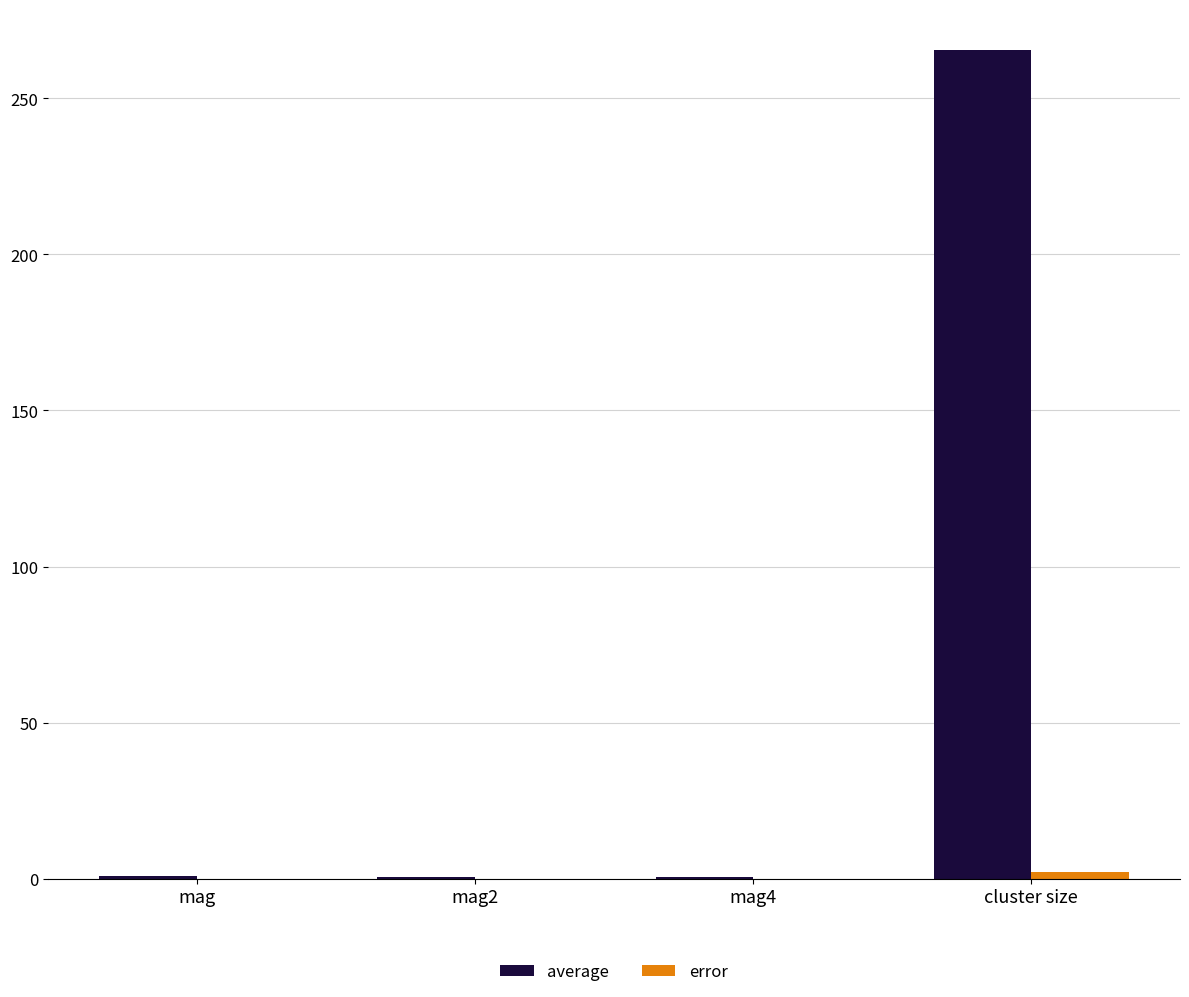

Which series has the widest spread of values?

average